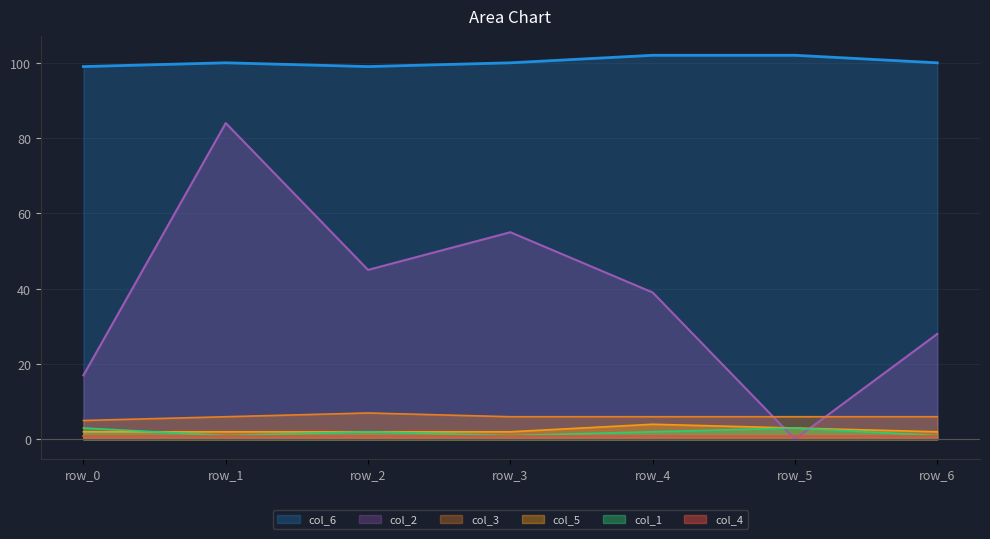

The col_1 series shows 1 at row_0. True or false?

False